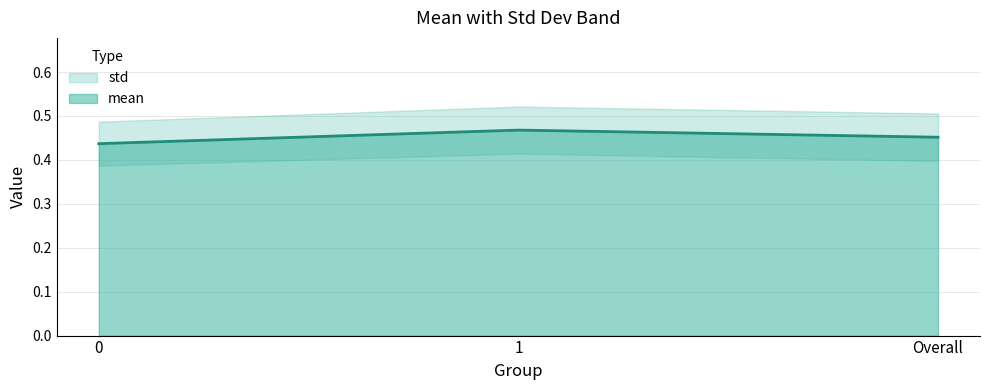

What is the maximum value shown in the chart?

0.5